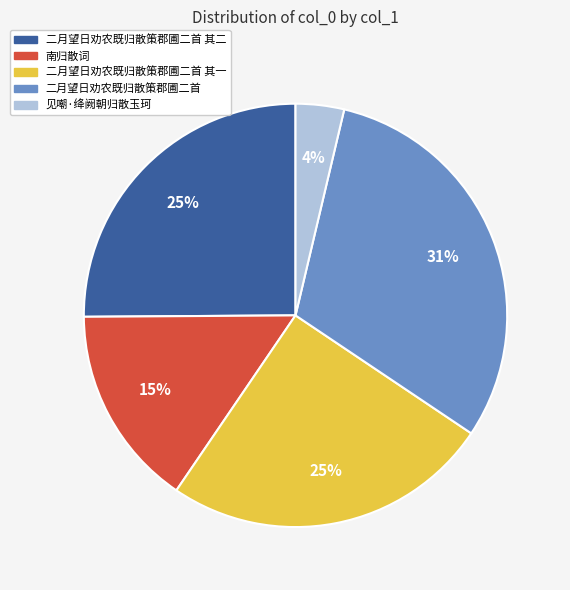

How many slices are in this pie chart?

5